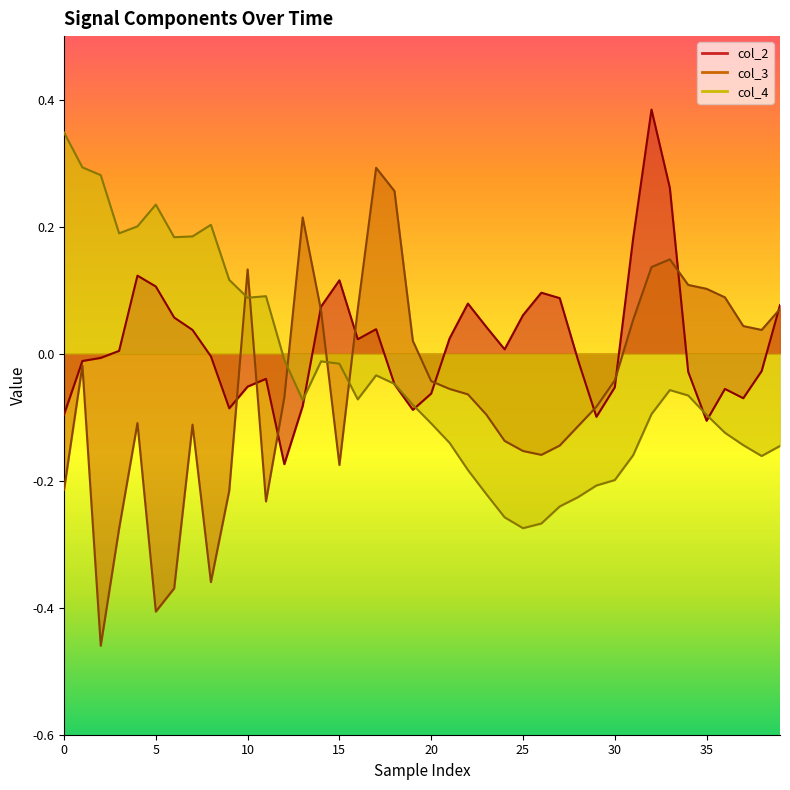

What is the sum of the col_4 values at 23 and 17?

-0.3